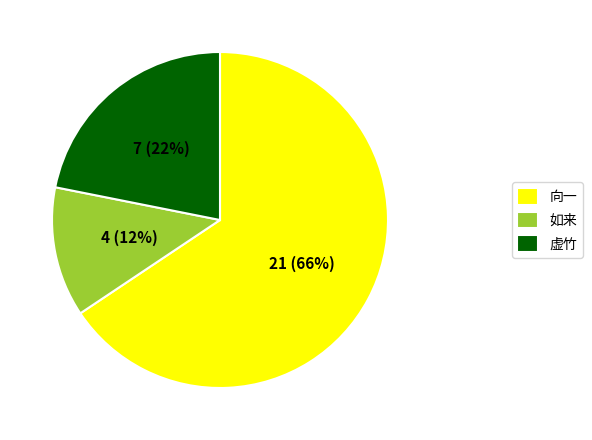

True or false: 向一 accounts for 66% of the total.

True